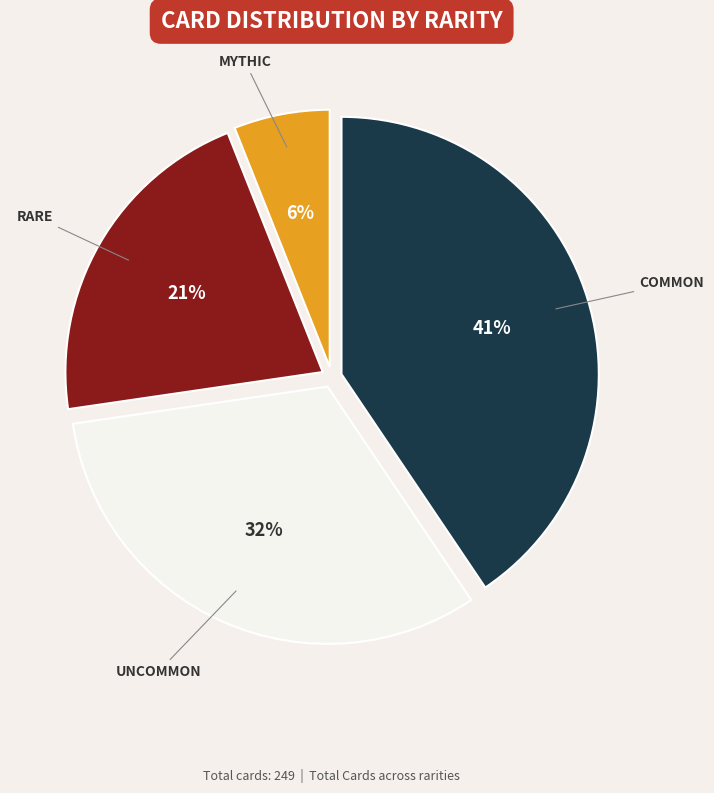

To the nearest percent, what is the average slice percentage?

25%